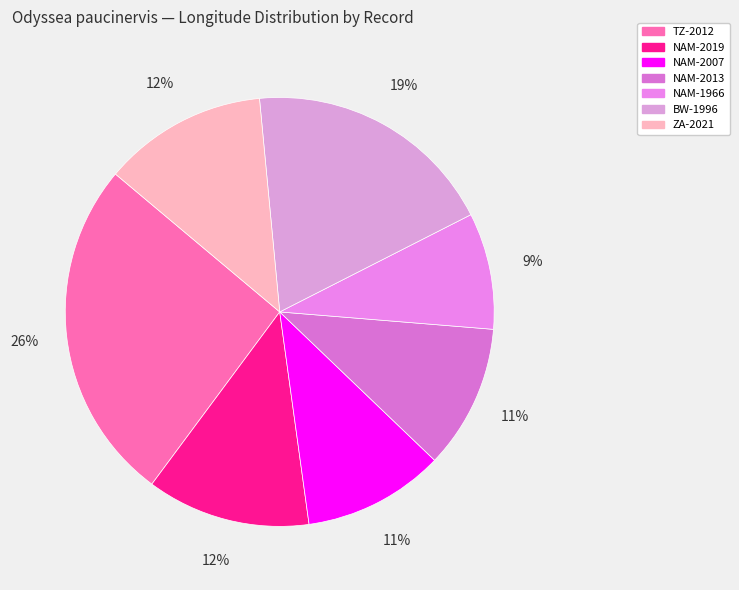

Is there any slice that represents more than half of the pie?

No